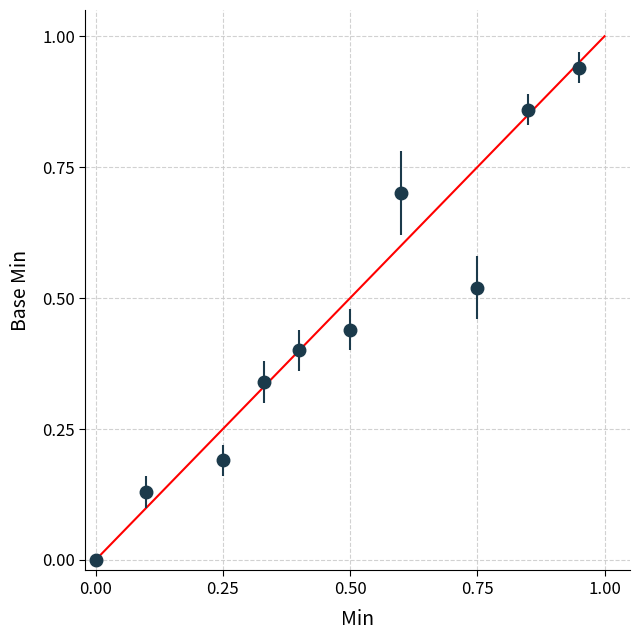

What is the difference between the second highest and second lowest values?

0.7